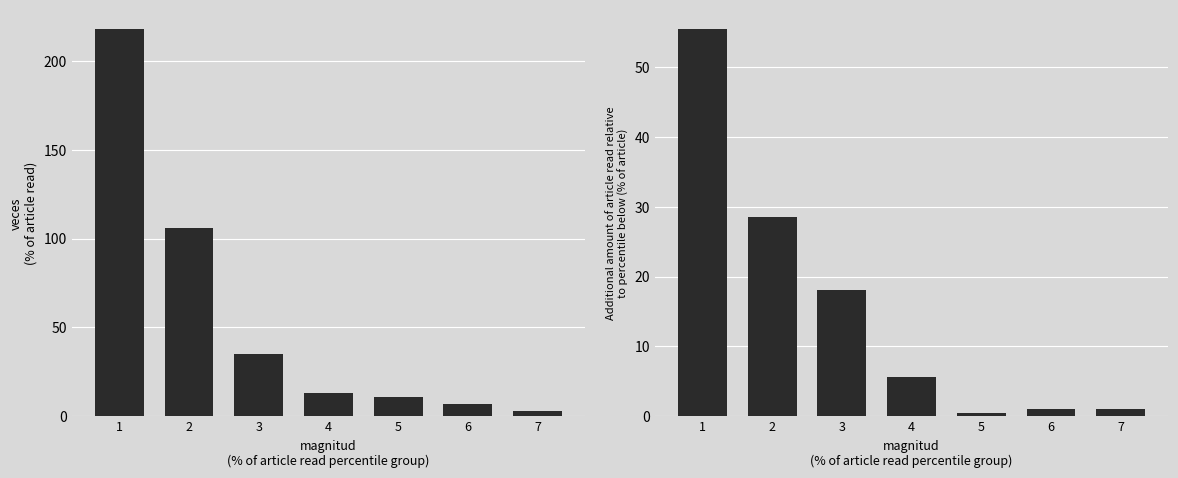

At which label does veces first exceed 13?

1